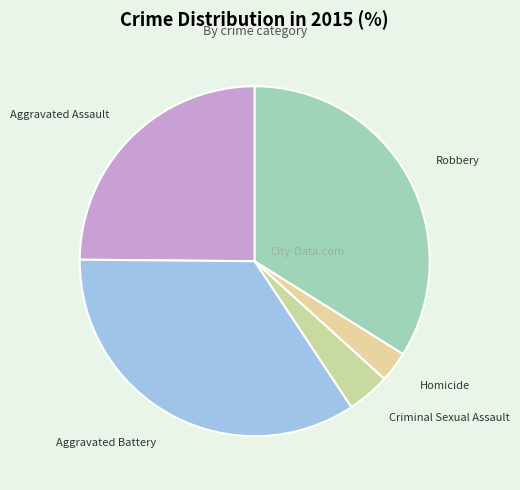

Between Homicide and Aggravated Battery, which is larger?

Aggravated Battery